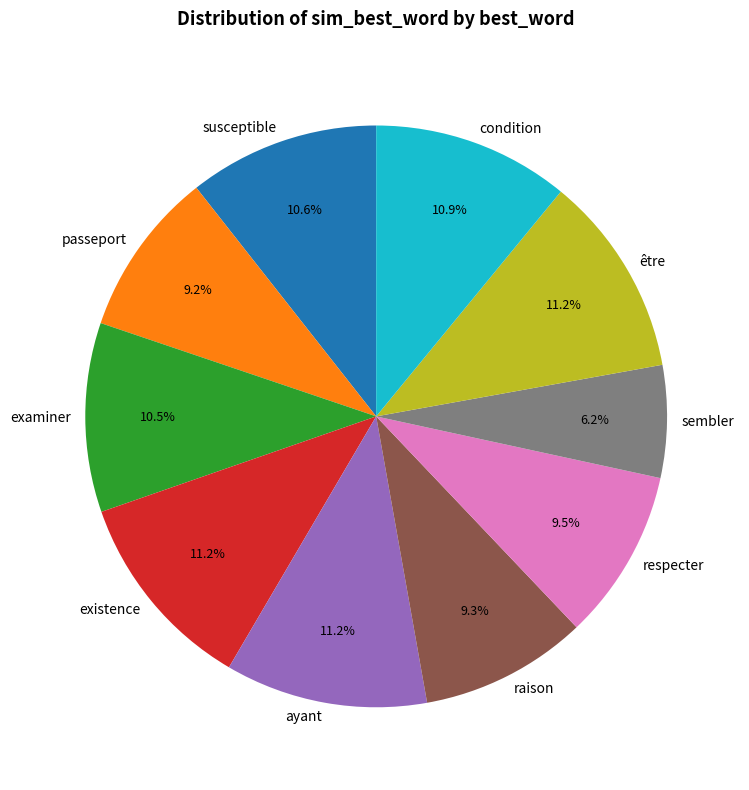

Which slice is the smallest?

sembler